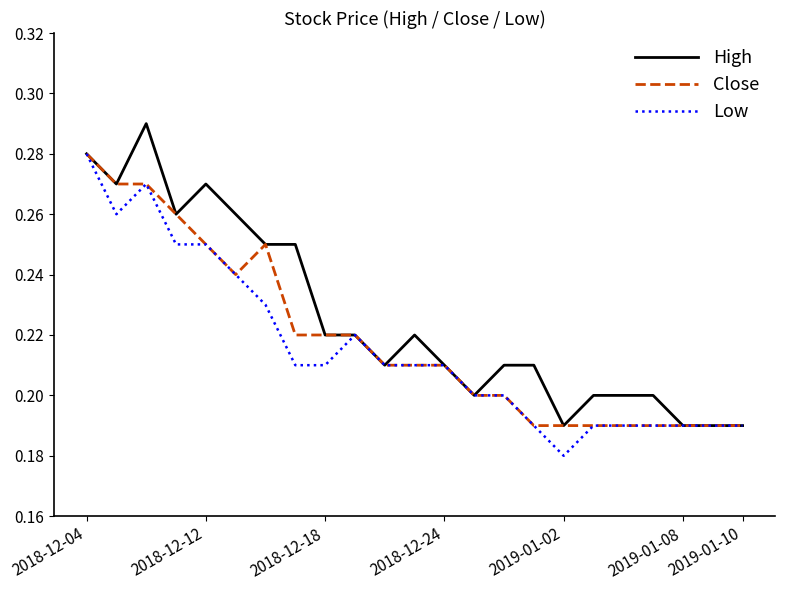

Which series has the largest total across all categories?

High